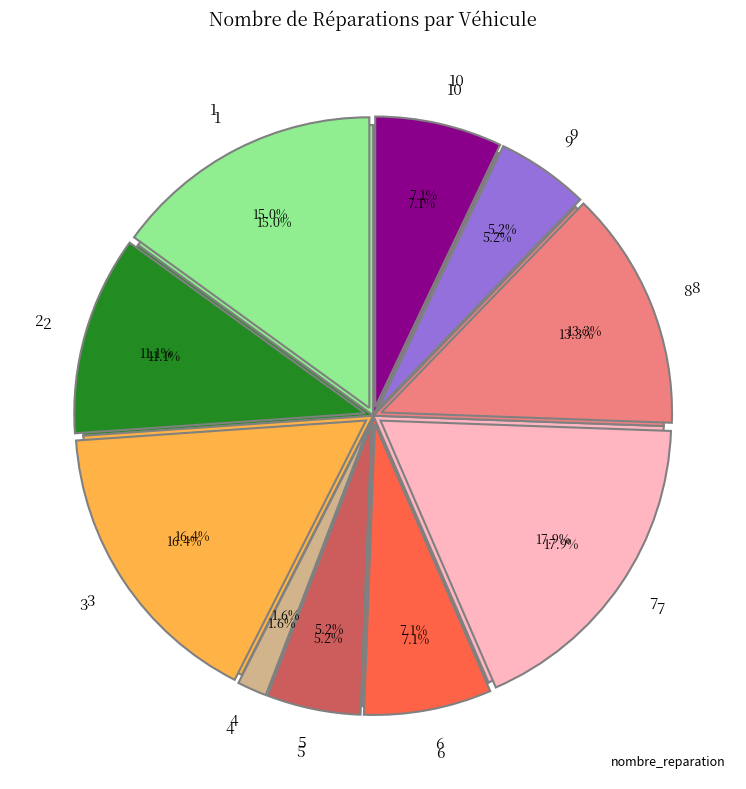

Is 8 the majority of the pie?

No